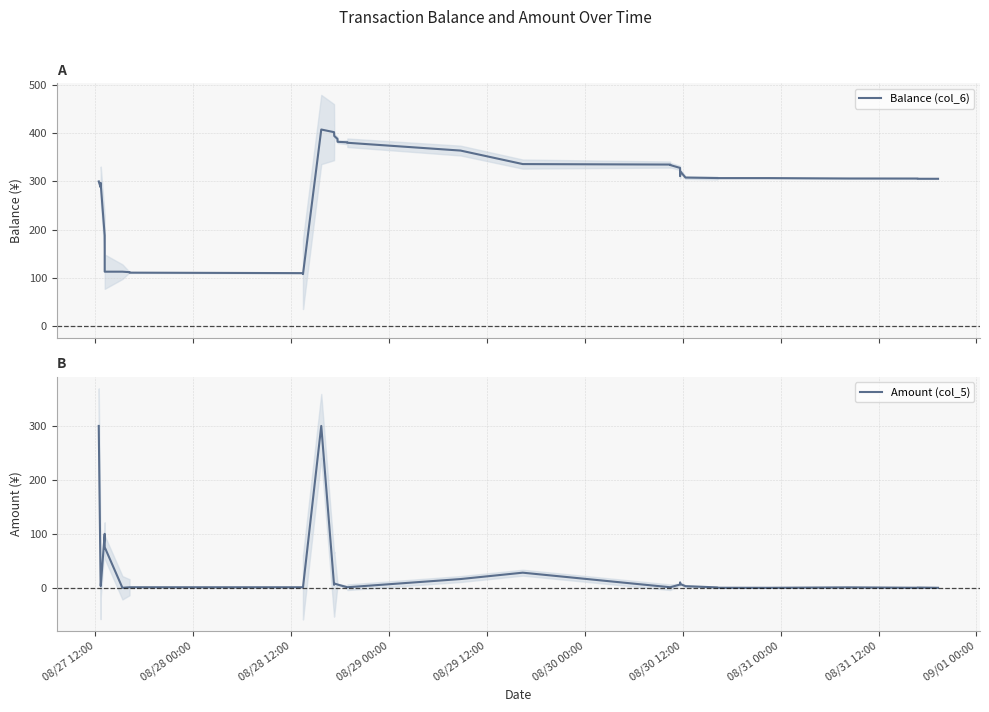

At which category does Balance (col_6) reach its first local peak?

08/28 12:00